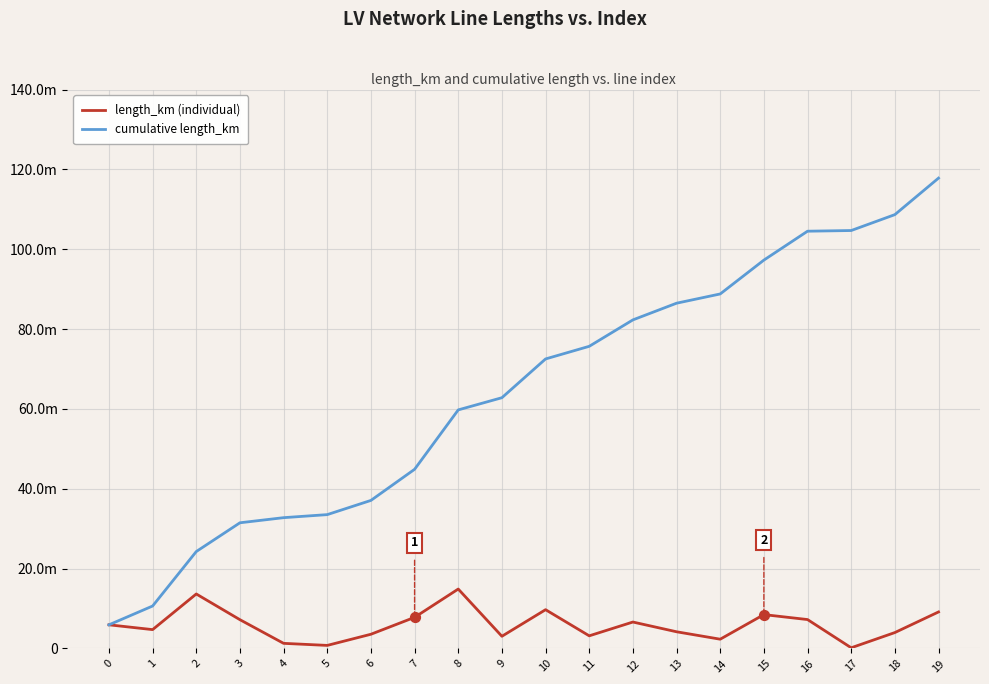

Which series has the largest total across all categories?

cumulative length_km